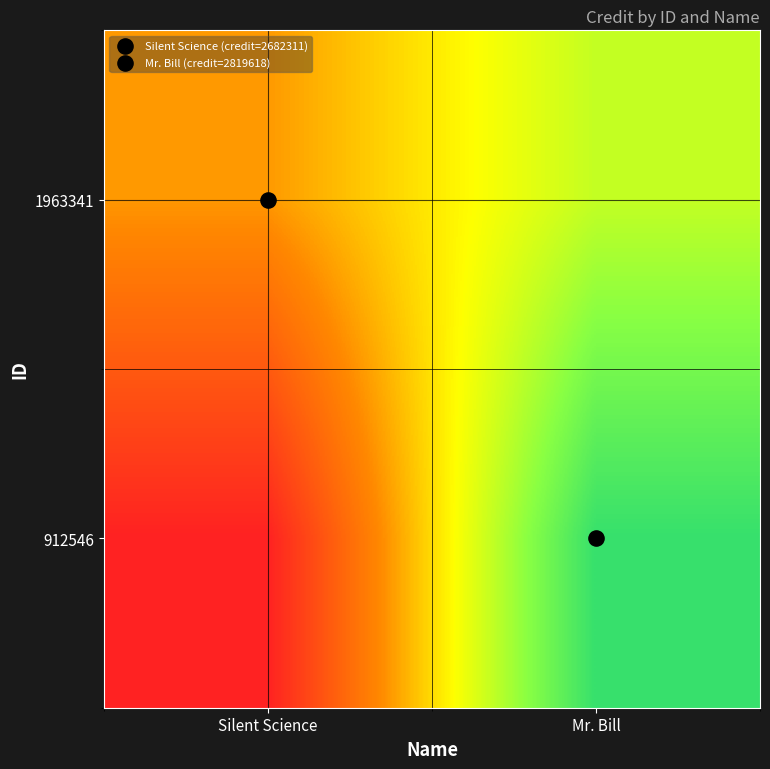

Between Silent Science and Mr. Bill, which is larger?

Mr. Bill